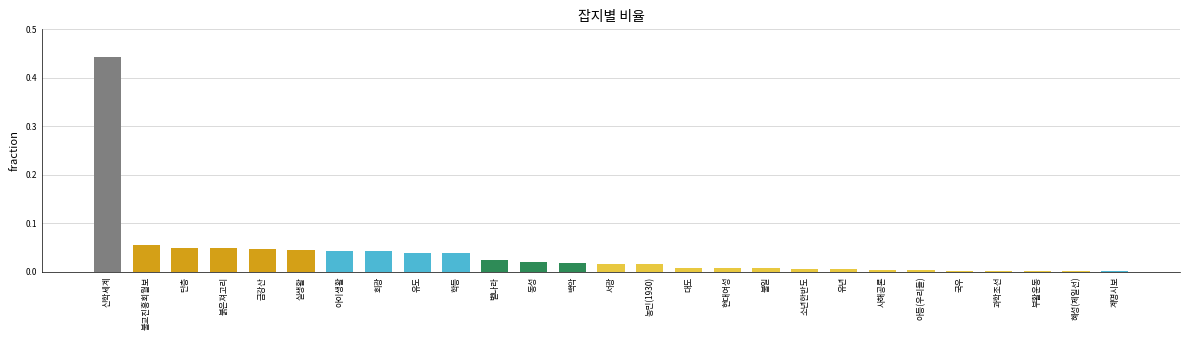

Are the bars horizontal?

No